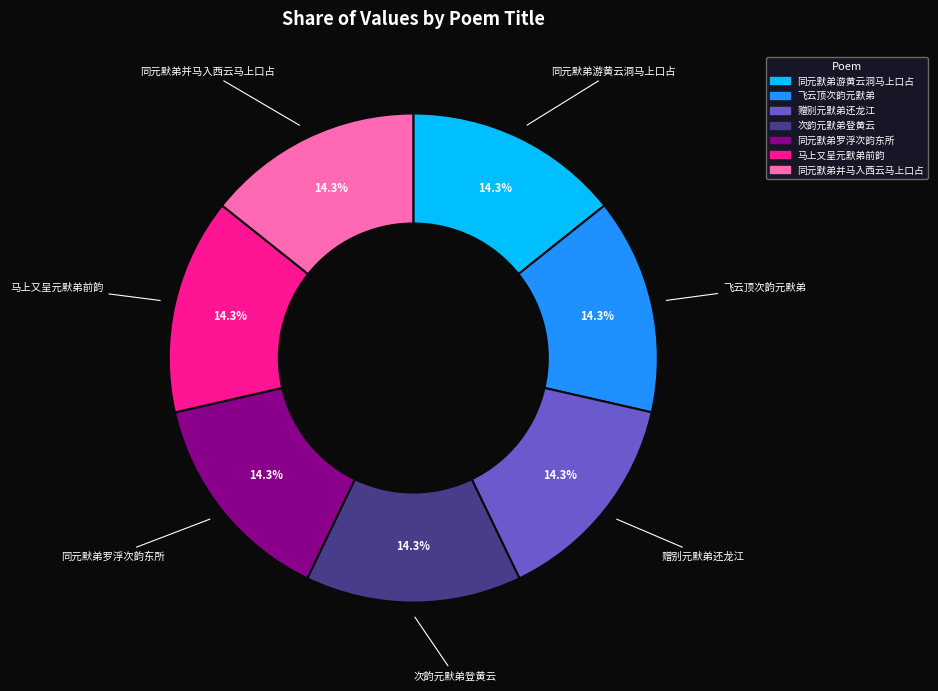

What percentage is the 同元默弟游黄云洞马上口占 slice, to the nearest percent?

14%